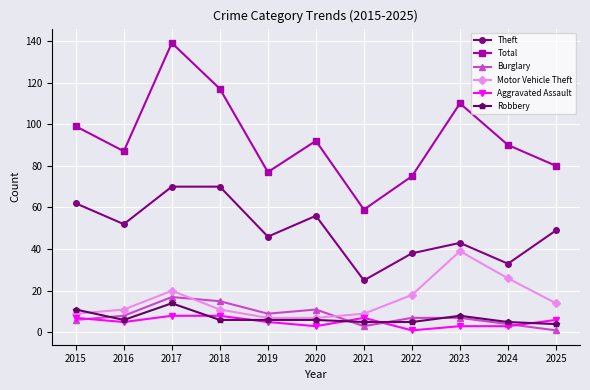

Reading left to right, transcribe all the data shown in this chart.

Theft: 62	52	70	70	46	56	25	38	43	33	49
Total: 99	87	139	117	77	92	59	75	110	90	80
Burglary: 6	8	17	15	9	11	3	7	7	4	1
Motor Vehicle Theft: 9	11	20	11	7	7	9	18	39	26	14
Aggravated Assault: 7	5	8	8	5	3	7	1	3	3	6
Robbery: 11	6	14	6	6	6	5	5	8	5	4